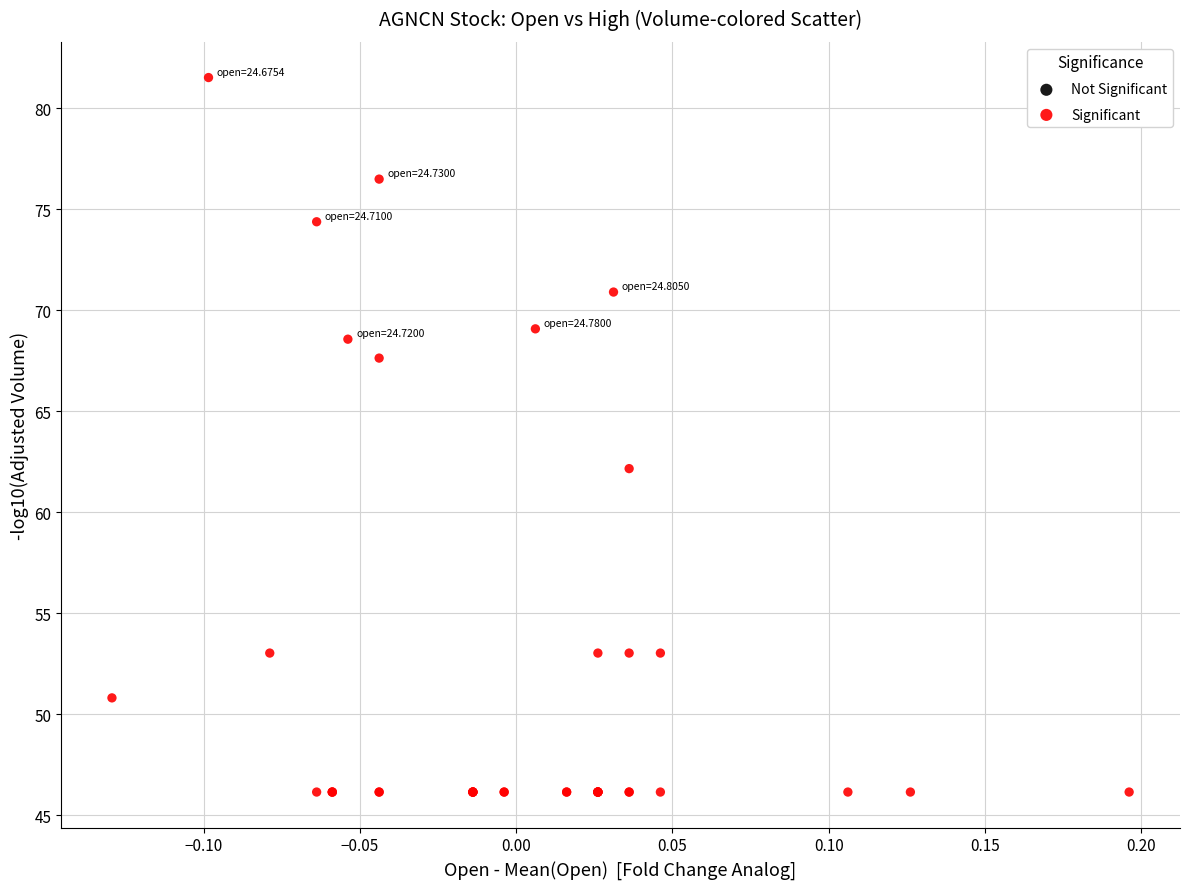

What Y value in the scatter plot is closest to 63?

62.2